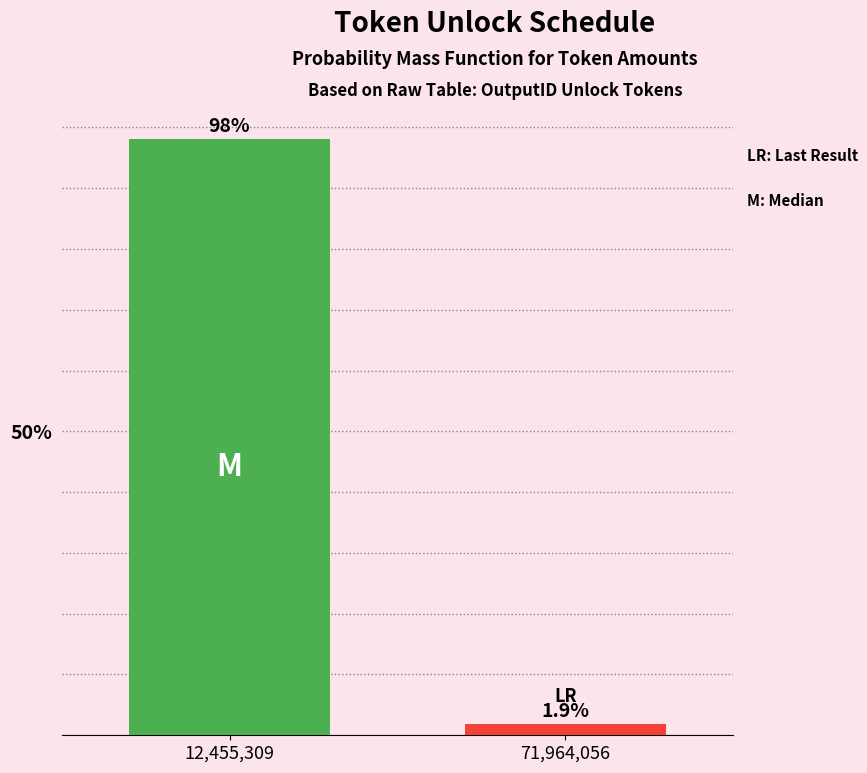

Reading left to right, list all the values displayed in this chart.

12,455,309=98.1	71,964,056=1.9